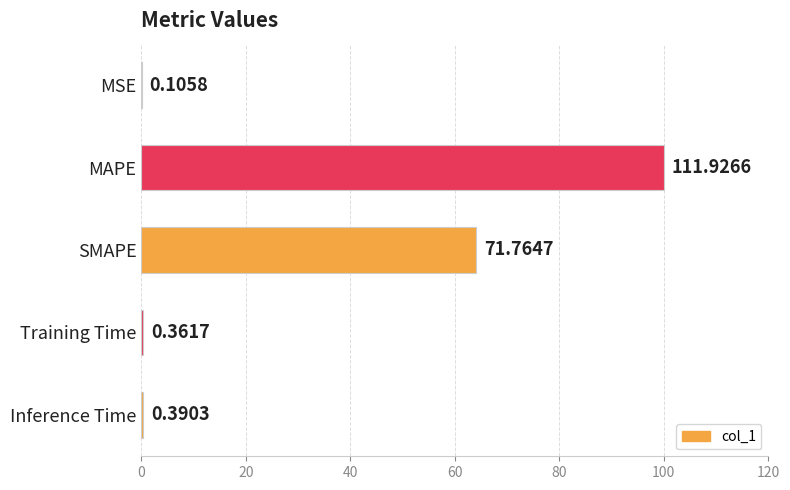

What is the sum of all values?

164.9